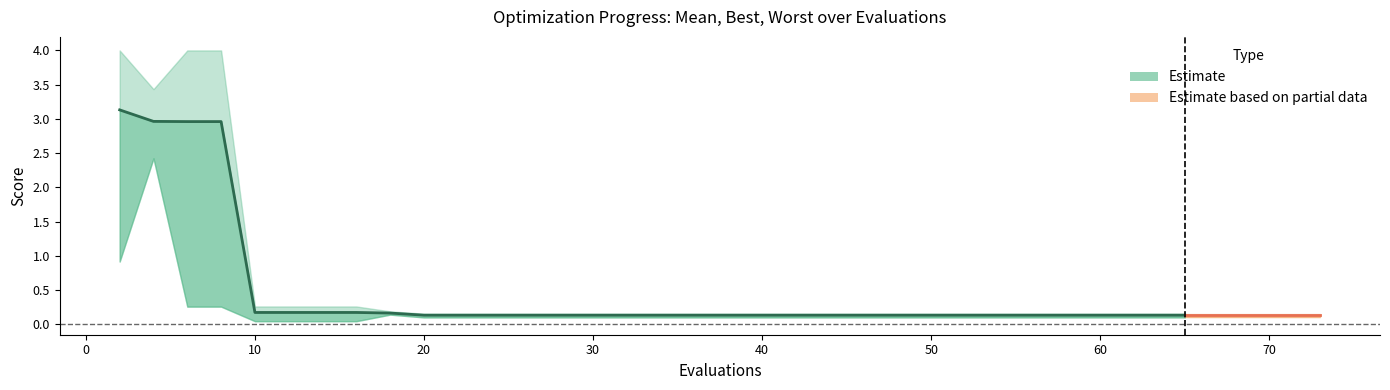

What is the difference between the maximum and minimum values in the best series?

2.4